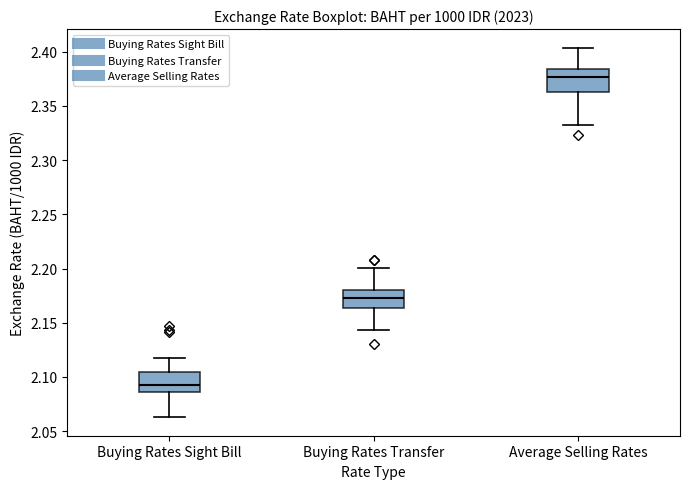

Which box has the highest median line?

Average Selling Rates